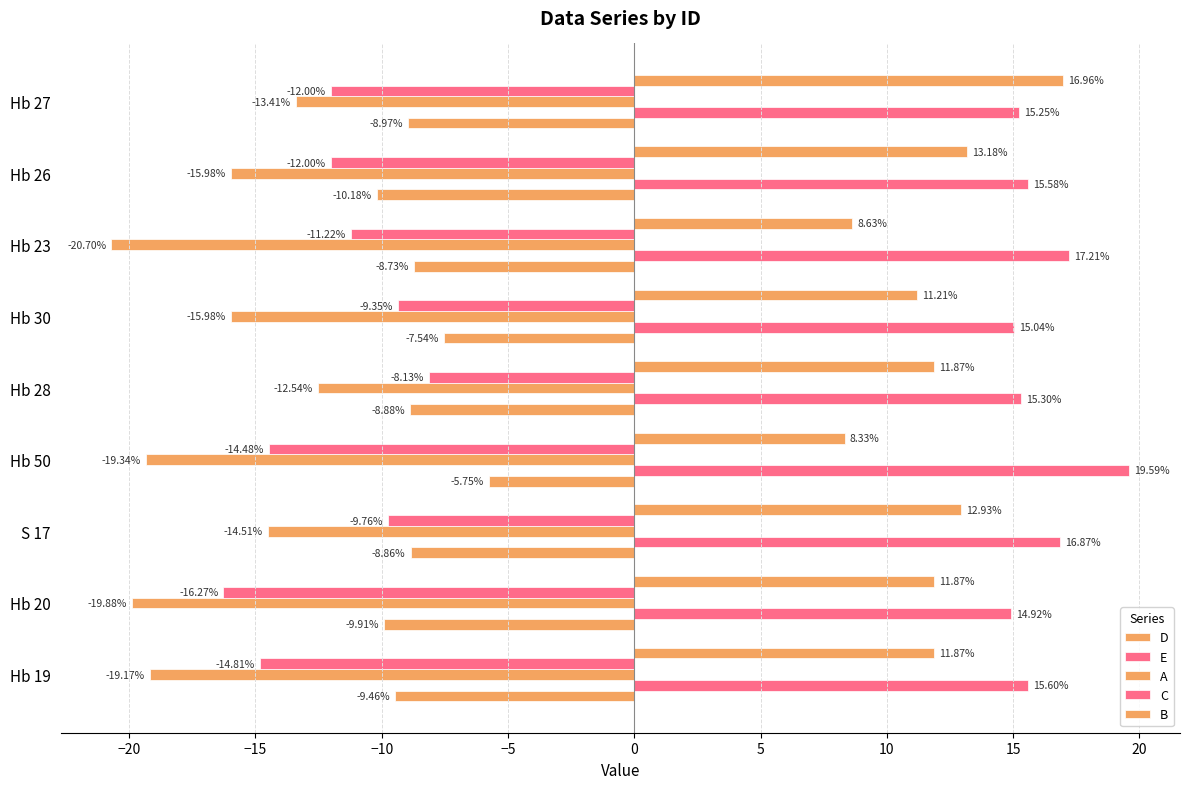

What is the average value of the B series?

11.9